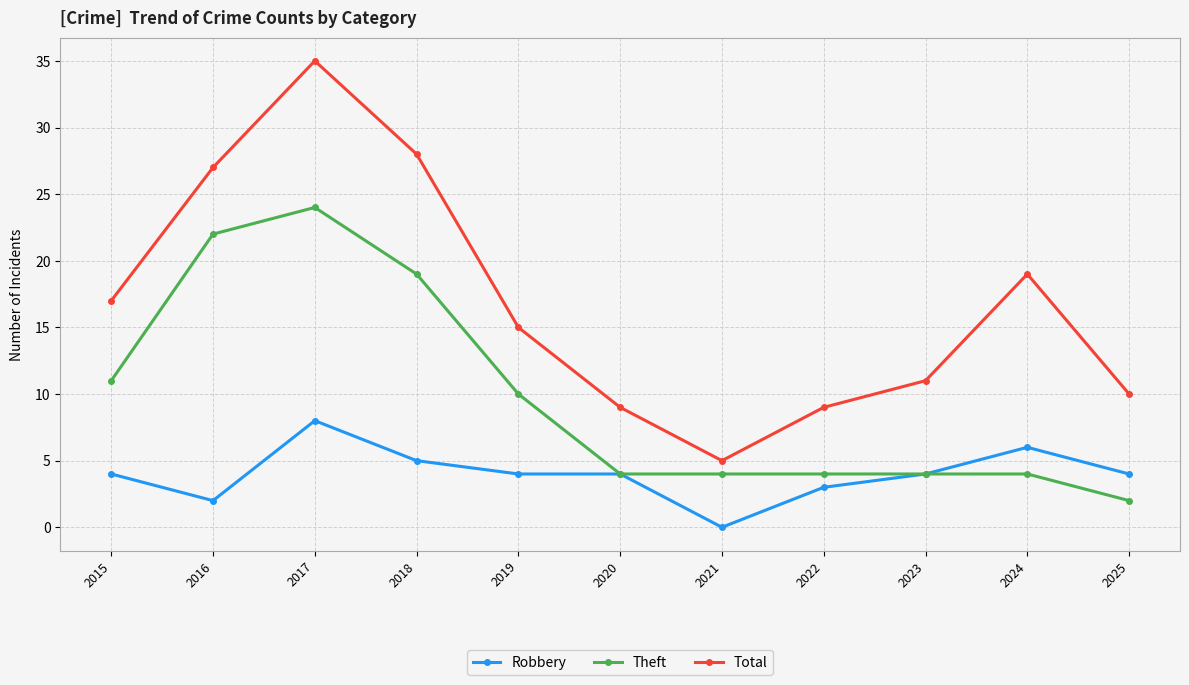

List the series in order of their peak value, highest first.

Total, Theft, Robbery